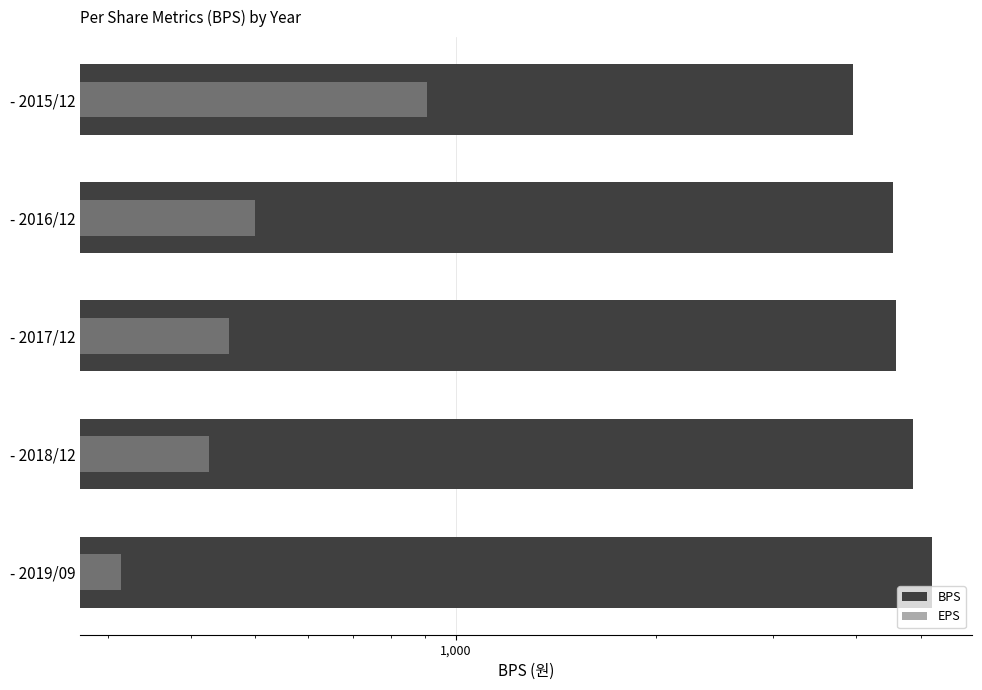

What is the value of the BPS bar at the 4th from the left?

4873